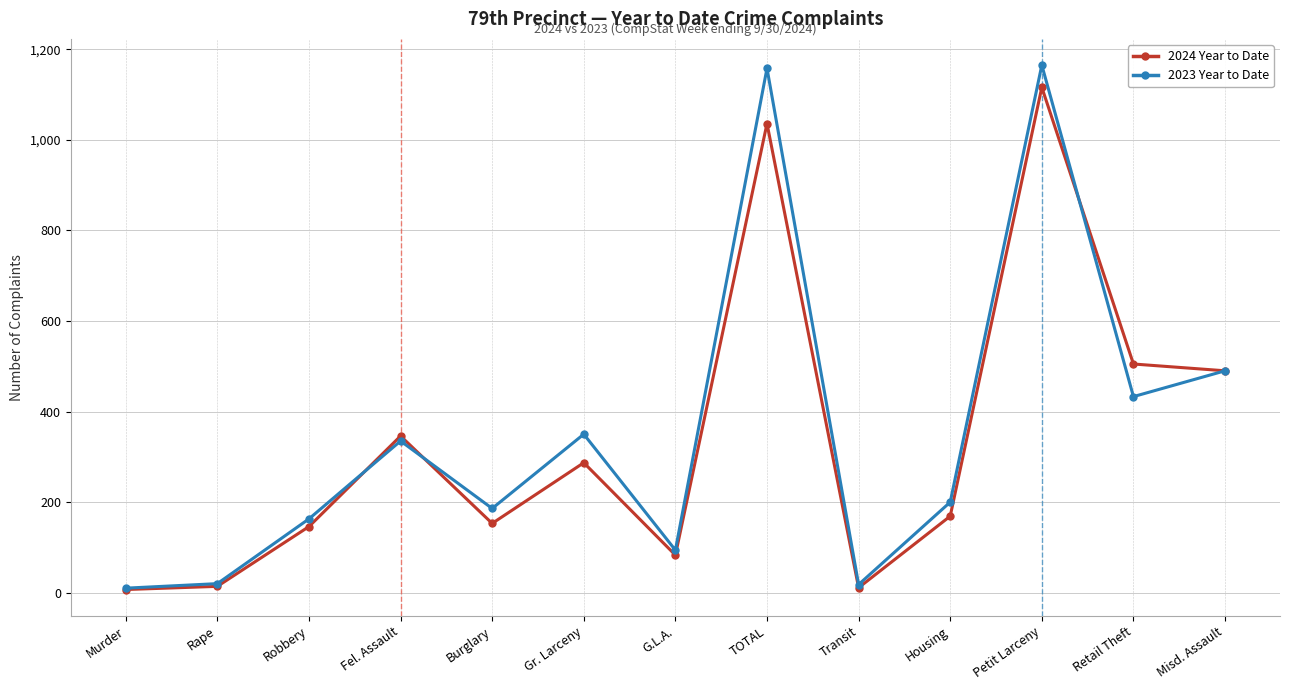

At which category is the sum across all series the highest?

Petit Larceny